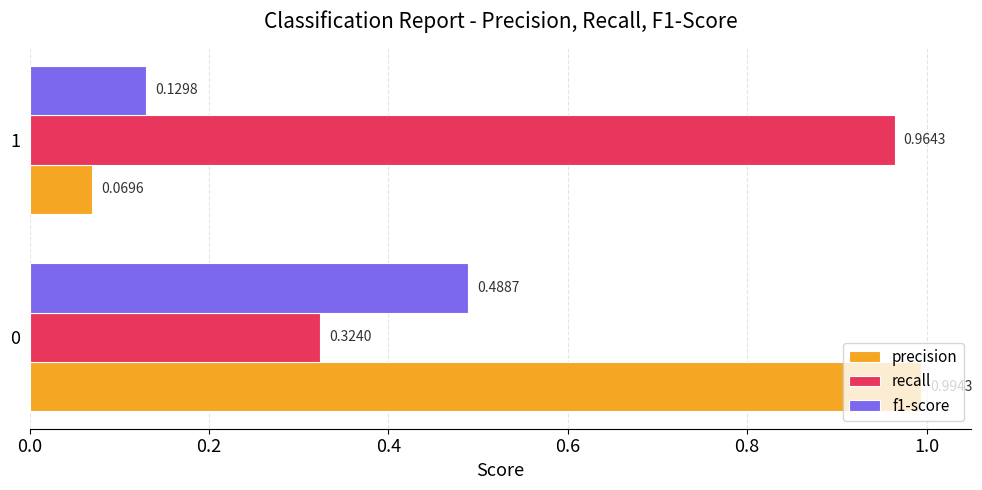

What is the difference between the f1-score values at 0 and 1?

0.4